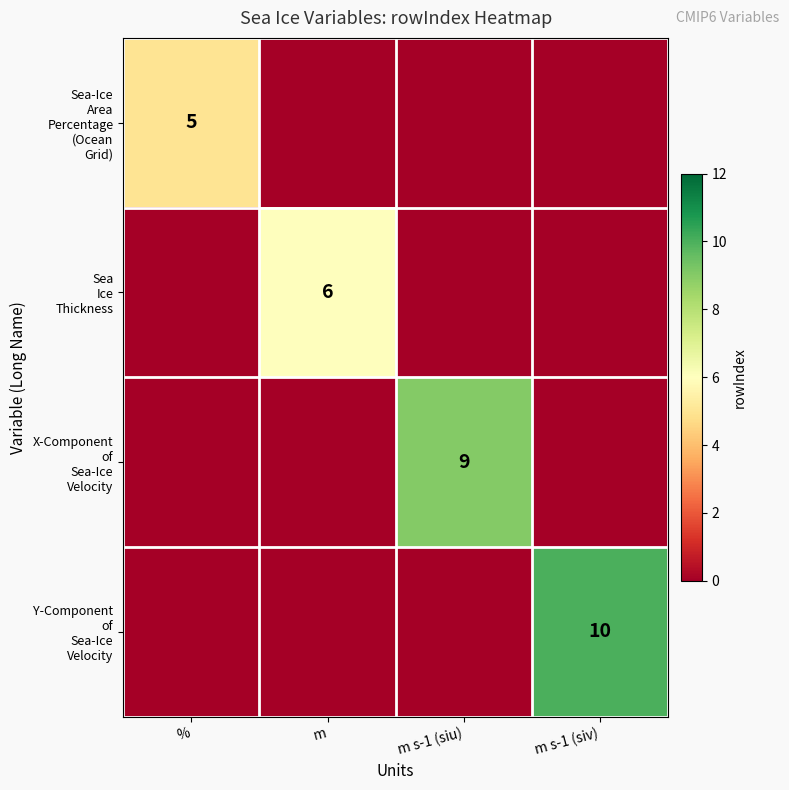

Between m and %, which is larger?

%